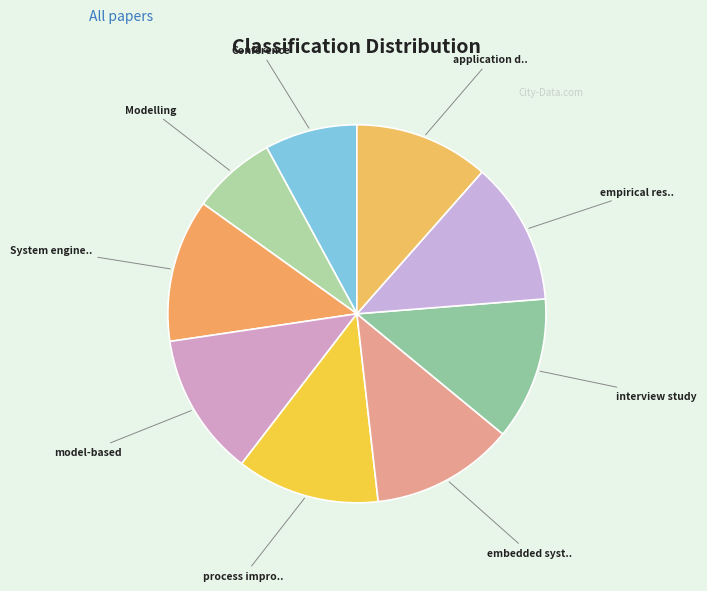

Count the number of slices in the pie.

9